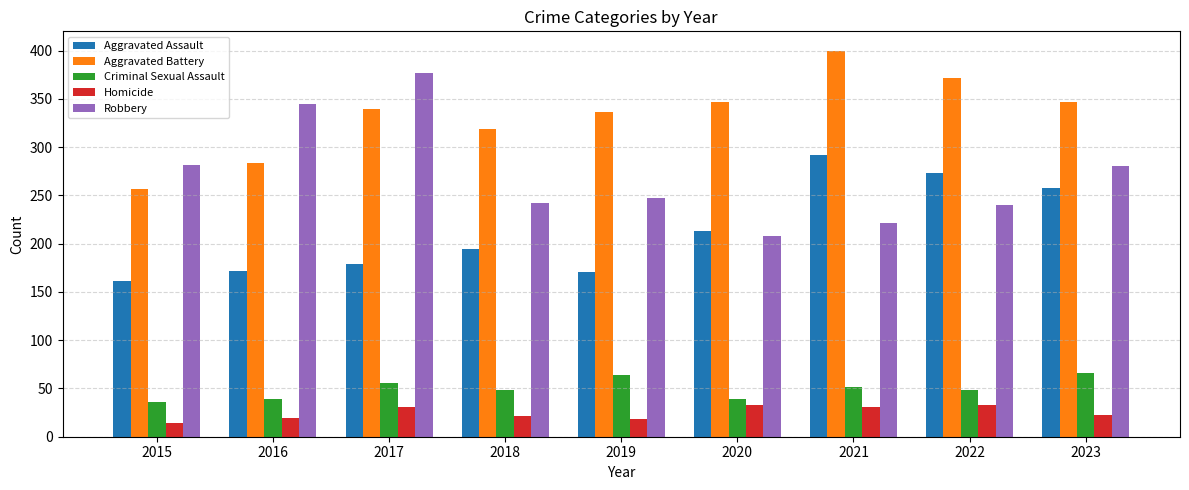

Rank the series at 2017 from lowest to highest value.

Homicide, Criminal Sexual Assault, Aggravated Assault, Aggravated Battery, Robbery